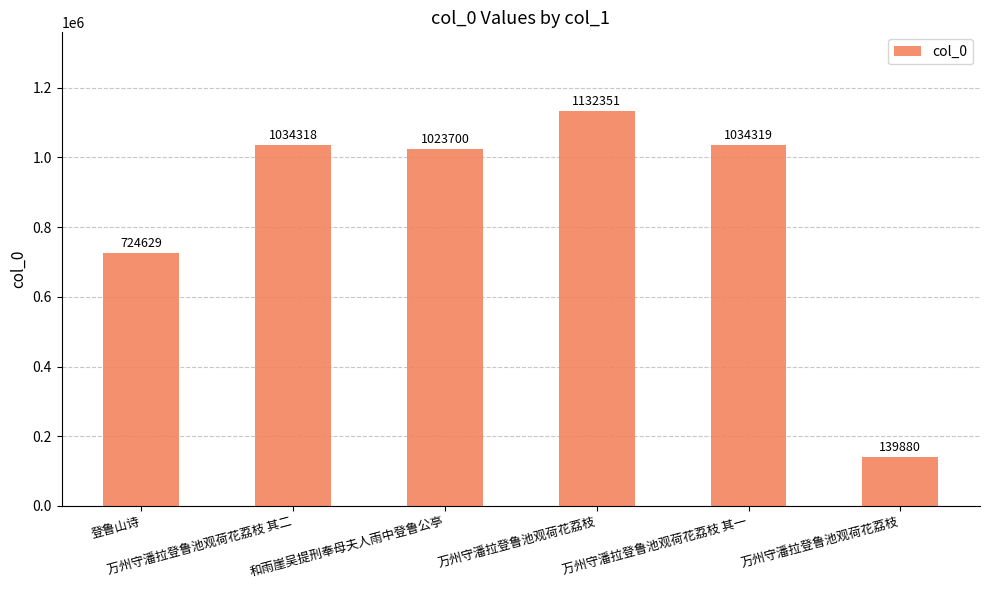

Does the chart contain stacked bars?

No